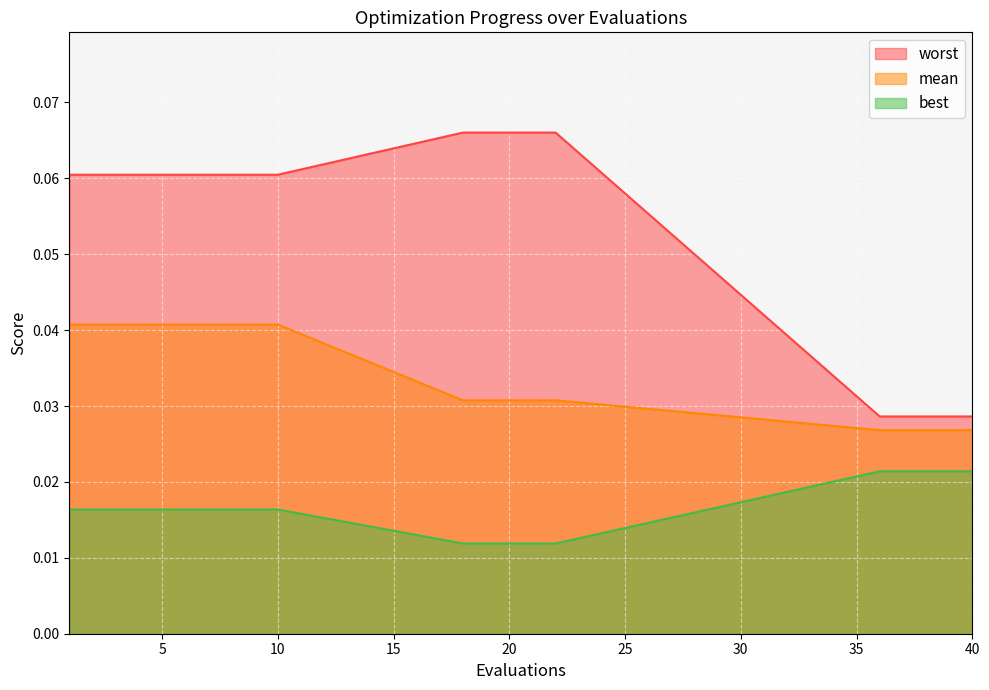

Reading left to right, transcribe all the data shown in this chart.

mean: 1=0.0	2=0.0	3=0.0	4=0.0	5=0.0	6=0.0	7=0.0	8=0.0	9=0.0	10=0.0	18=0.0	19=0.0	20=0.0	21=0.0	22=0.0	36=0.0	37=0.0	38=0.0	39=0.0	40=0.0
best: 1=0.0	2=0.0	3=0.0	4=0.0	5=0.0	6=0.0	7=0.0	8=0.0	9=0.0	10=0.0	18=0.0	19=0.0	20=0.0	21=0.0	22=0.0	36=0.0	37=0.0	38=0.0	39=0.0	40=0.0
worst: 1=0.1	2=0.1	3=0.1	4=0.1	5=0.1	6=0.1	7=0.1	8=0.1	9=0.1	10=0.1	18=0.1	19=0.1	20=0.1	21=0.1	22=0.1	36=0.0	37=0.0	38=0.0	39=0.0	40=0.0